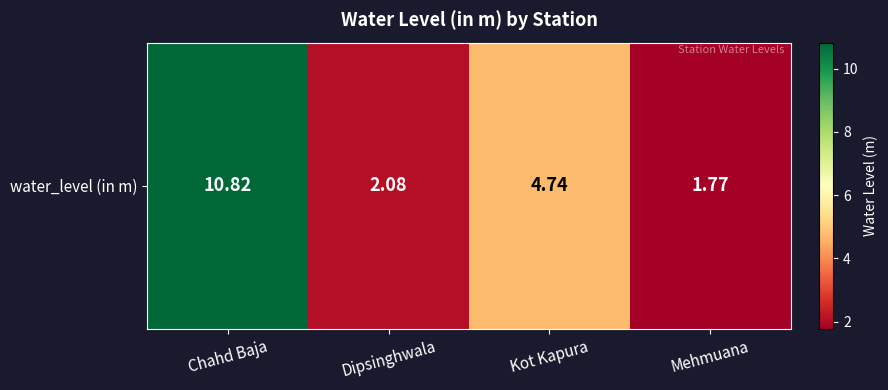

How many distinct data groups are displayed?

1